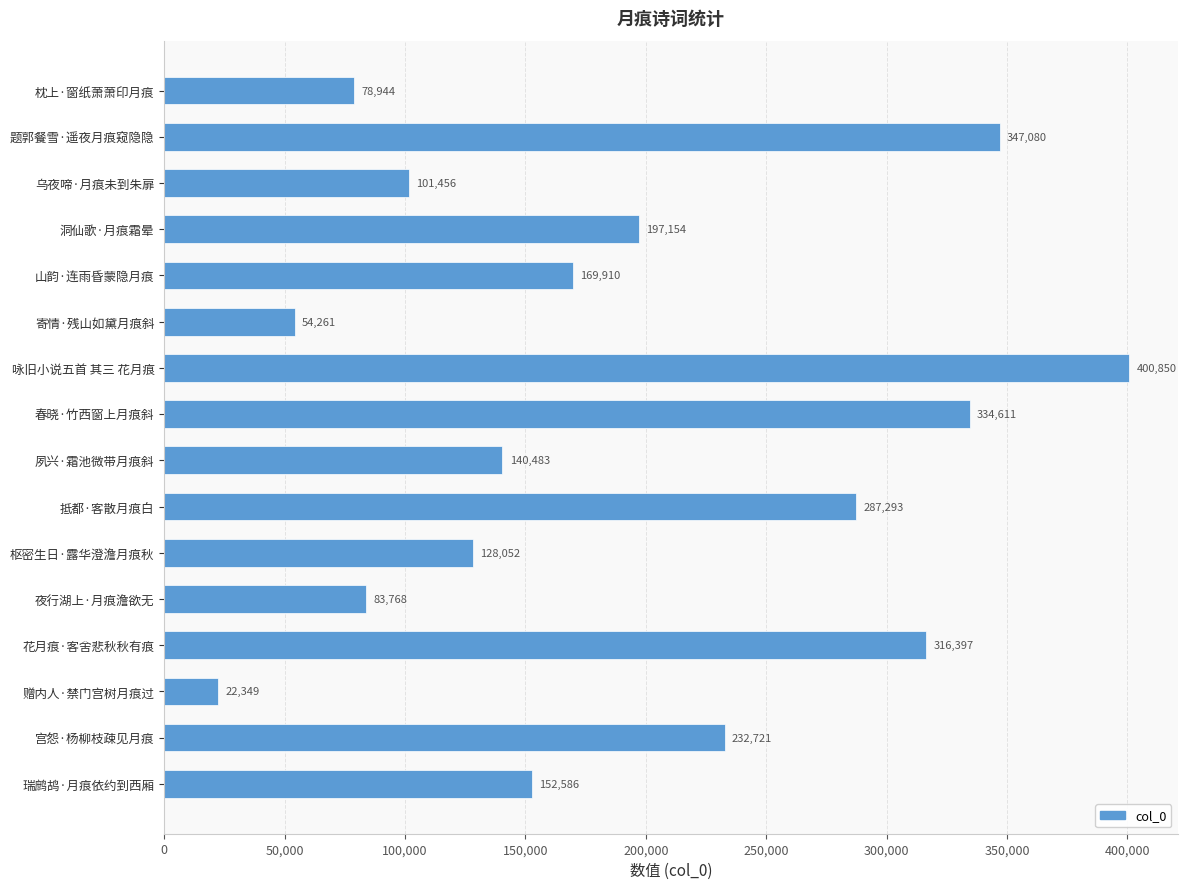

True or false: the data shows 140483 at 夙兴·霜池微带月痕斜.

True